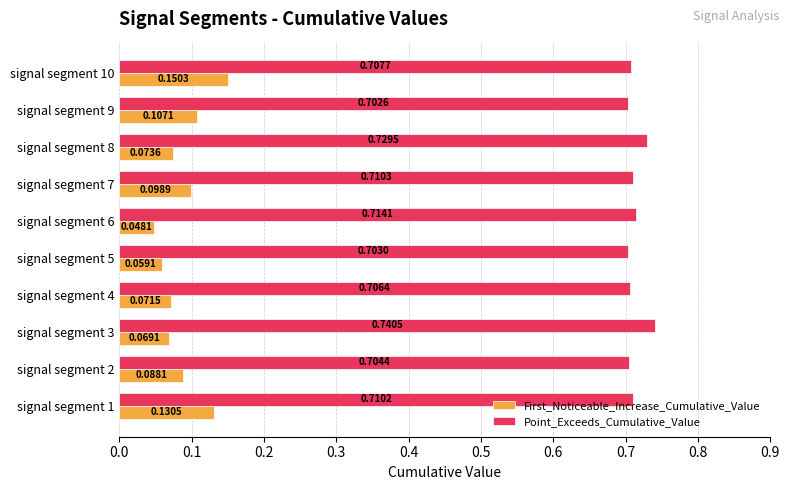

Which series has the largest range (max minus min)?

First_Noticeable_Increase_Cumulative_Value